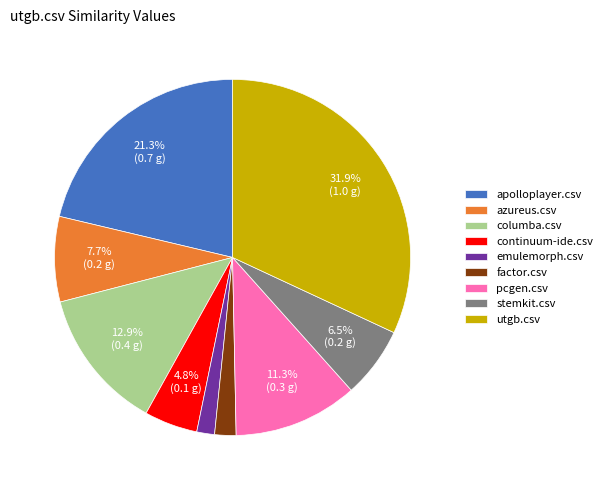

How many slices are in this pie chart?

9